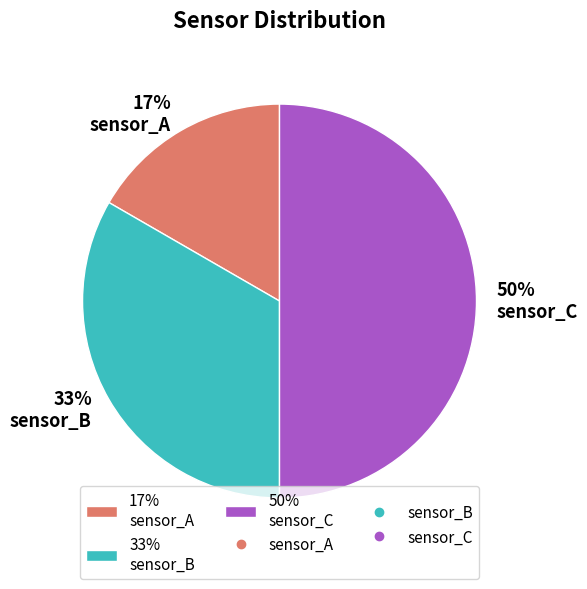

To the nearest percent, what is the difference between the largest and smallest slice percentages?

33%